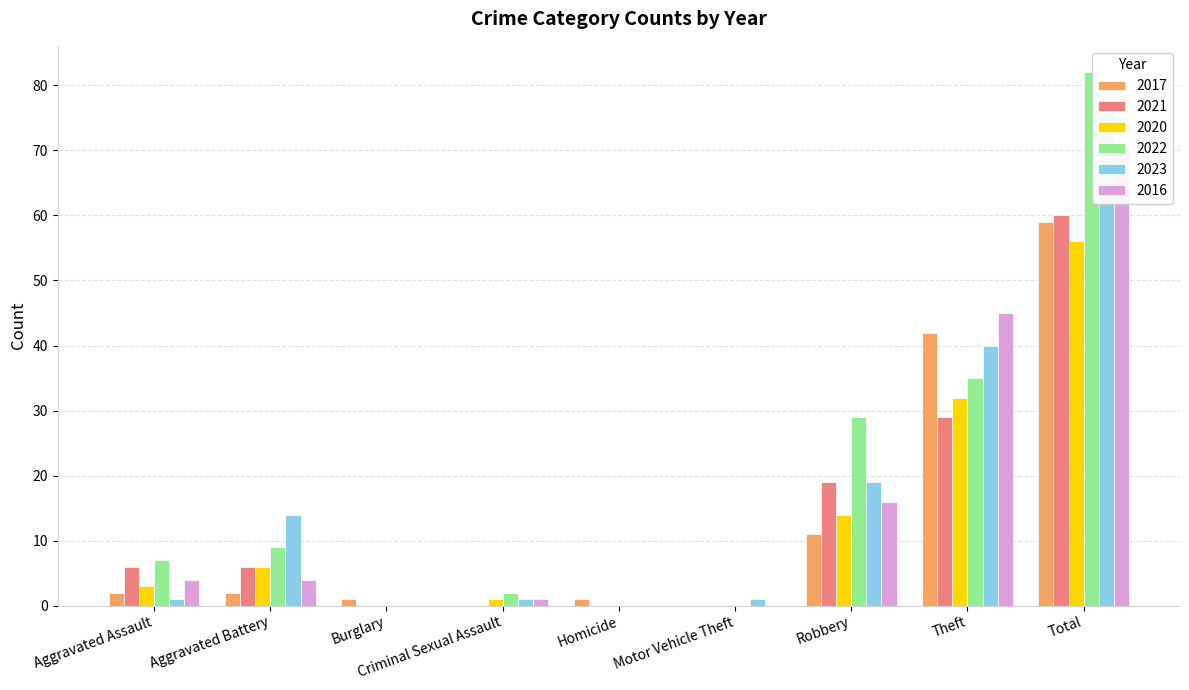

The value of 2022 at Homicide is 30. True or false?

False